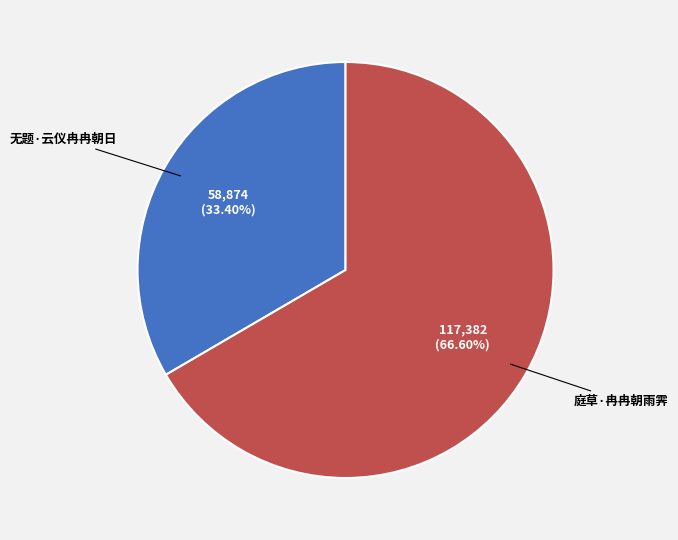

How many slices are in this pie chart?

2